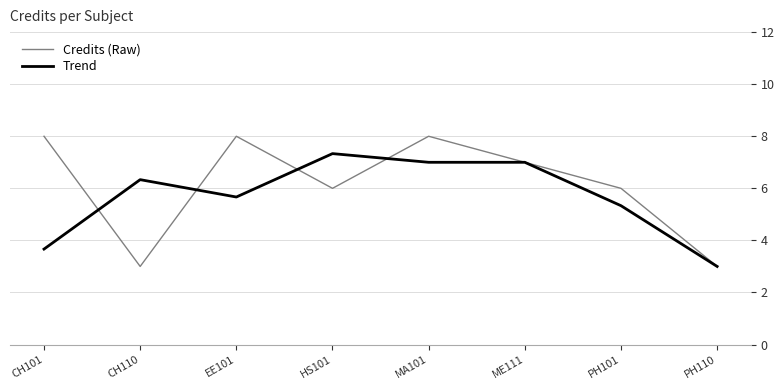

Which series has the largest total across all categories?

Credits (Raw)